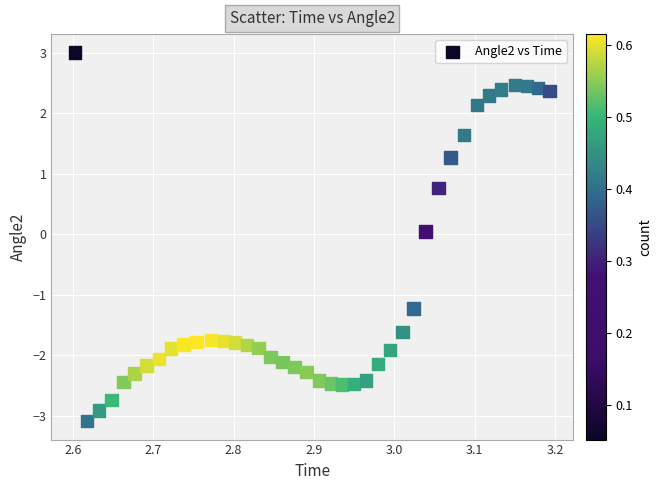

What is the range of Y values (max minus min)?

6.1